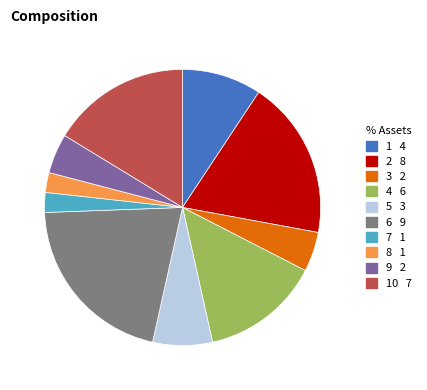

Does any single category account for the majority?

No